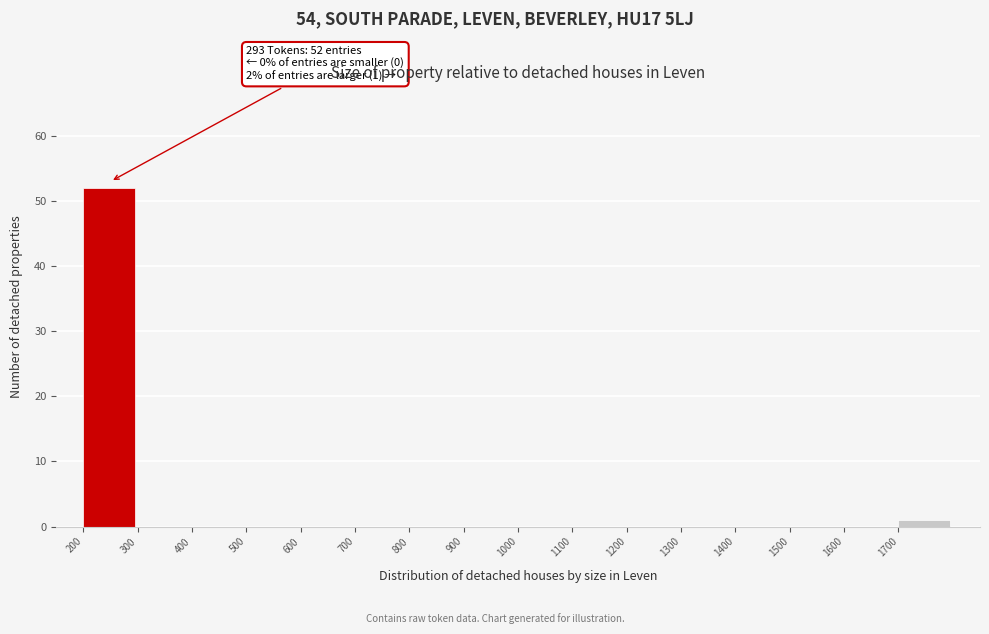

Over which range of the x-axis is the bar tallest?

200 to 300